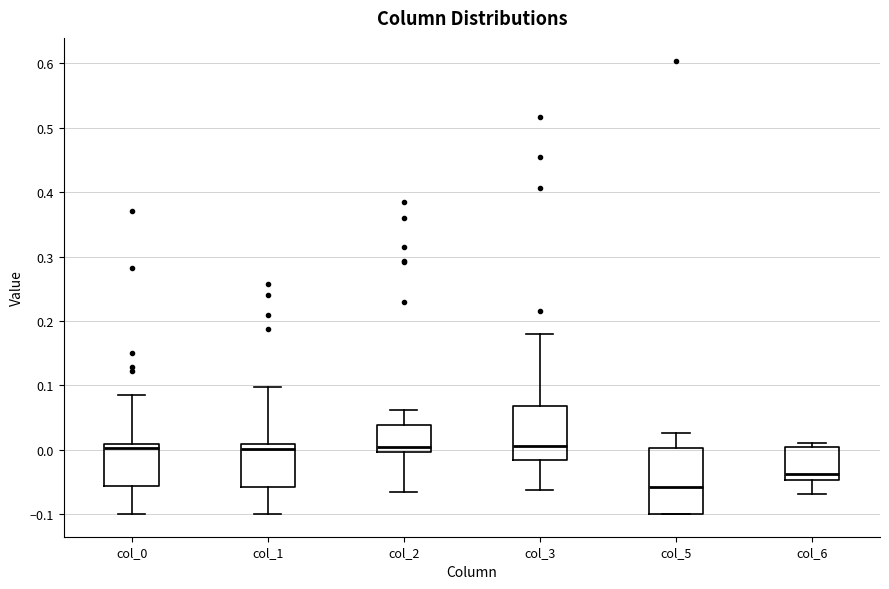

Reading left to right, read every box against the y-axis: the position of its median line, the range the box covers, and the ends of its whiskers. The values are not printed on the chart, so give them approximately, as read against the axis.

col_0: median 0.00, box -0.06 to 0.01, whiskers -0.10 to 0.09
col_1: median 0.00, box -0.06 to 0.01, whiskers -0.10 to 0.10
col_2: median 0.00 (just above the box's lower edge), box 0.00 to 0.04, whiskers -0.07 to 0.06
col_3: median 0.01, box -0.02 to 0.07, whiskers -0.06 to 0.18
col_5: median -0.06, box -0.10 to 0.00, whiskers -0.10 to 0.03
col_6: median -0.04, box -0.05 to 0.00, whiskers -0.07 to 0.01